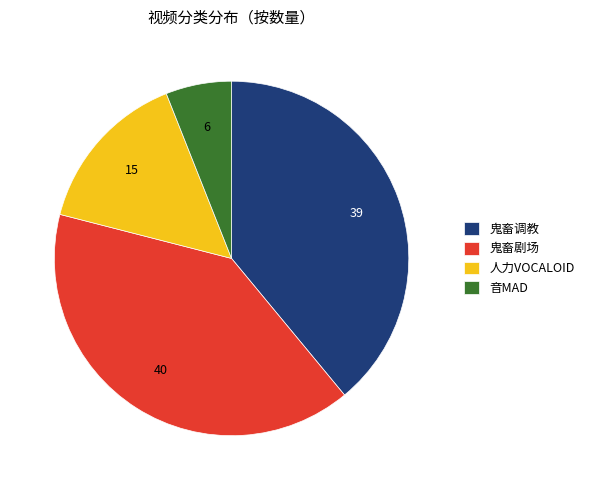

Which has a higher value, 音MAD or 人力VOCALOID?

人力VOCALOID